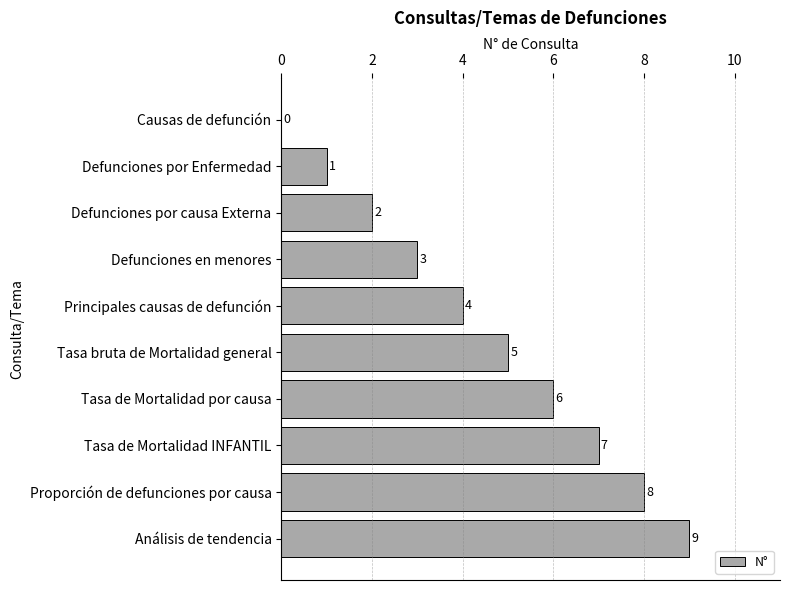

What is the change in value from Tasa de Mortalidad INFANTIL to Proporción de defunciones por causa?

+1